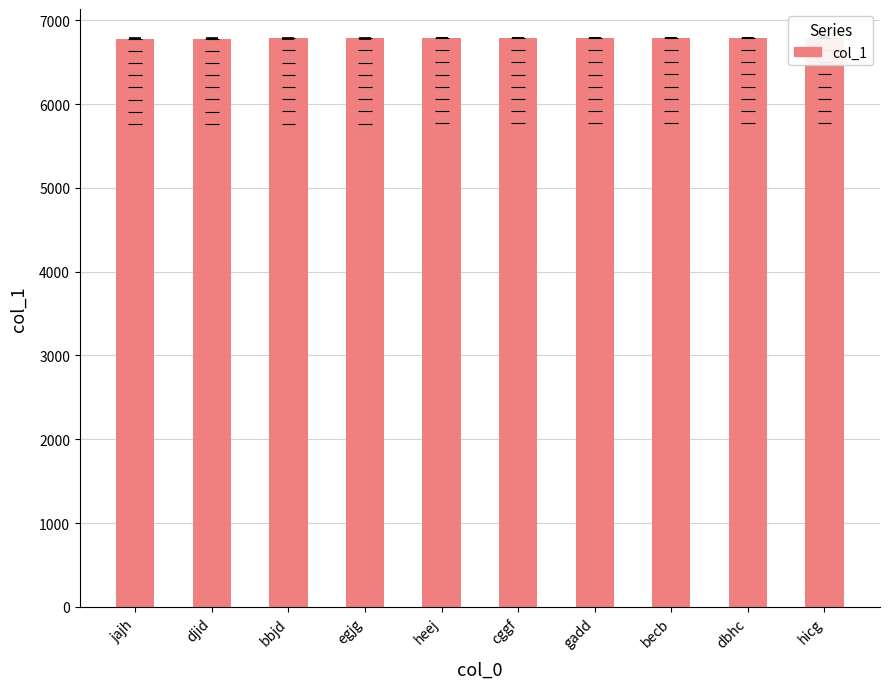

Rank the categories by value from lowest to highest.

jajh, djid, bbjd, egjg, heej, cggf, gadd, becb, dbhc, hicg